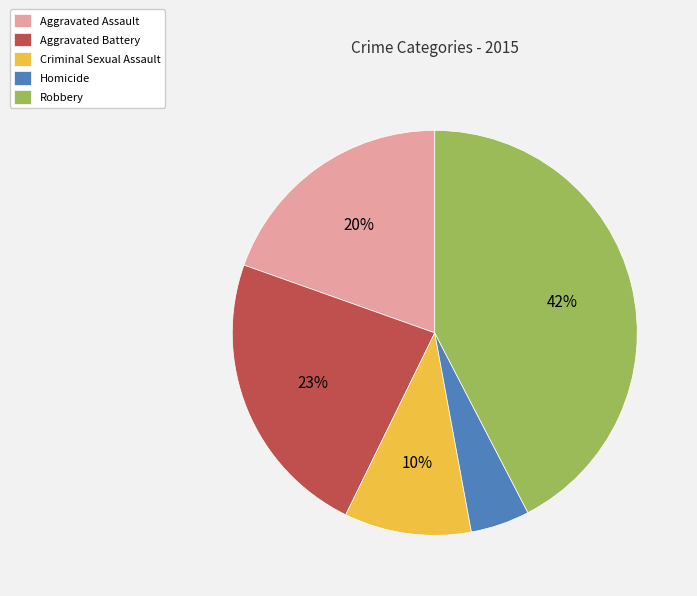

Combined, do Homicide and Robbery account for over 50%?

No